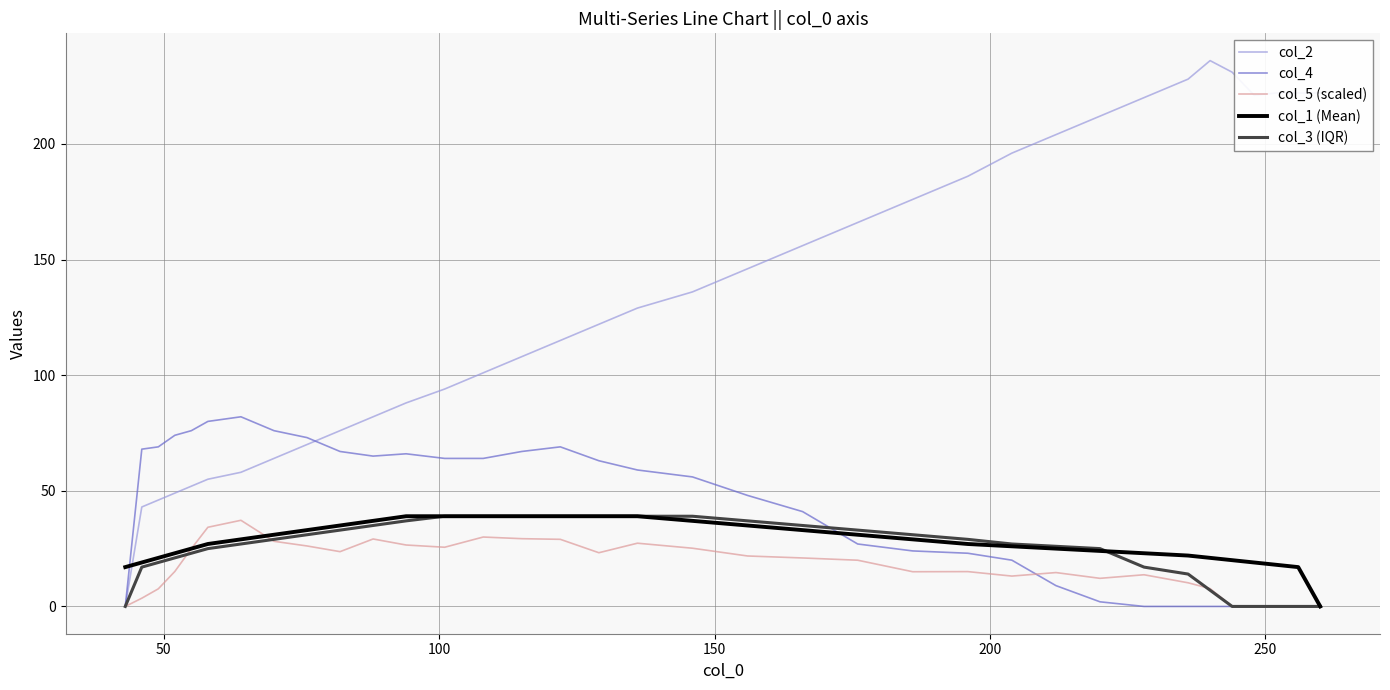

What is the greatest value displayed?

236.0